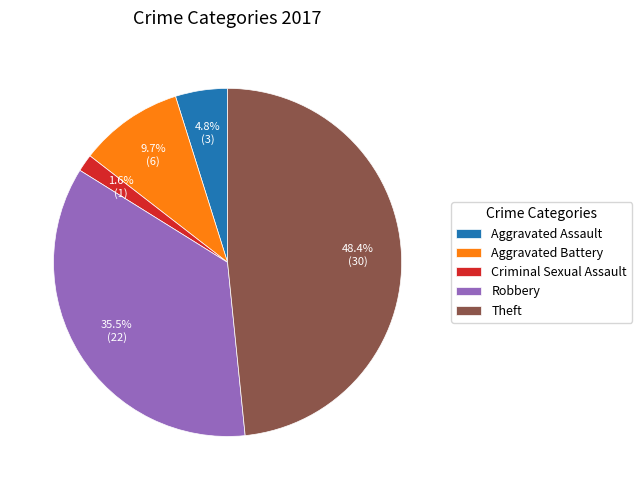

The Criminal Sexual Assault slice represents 11% of the pie. True or false?

False